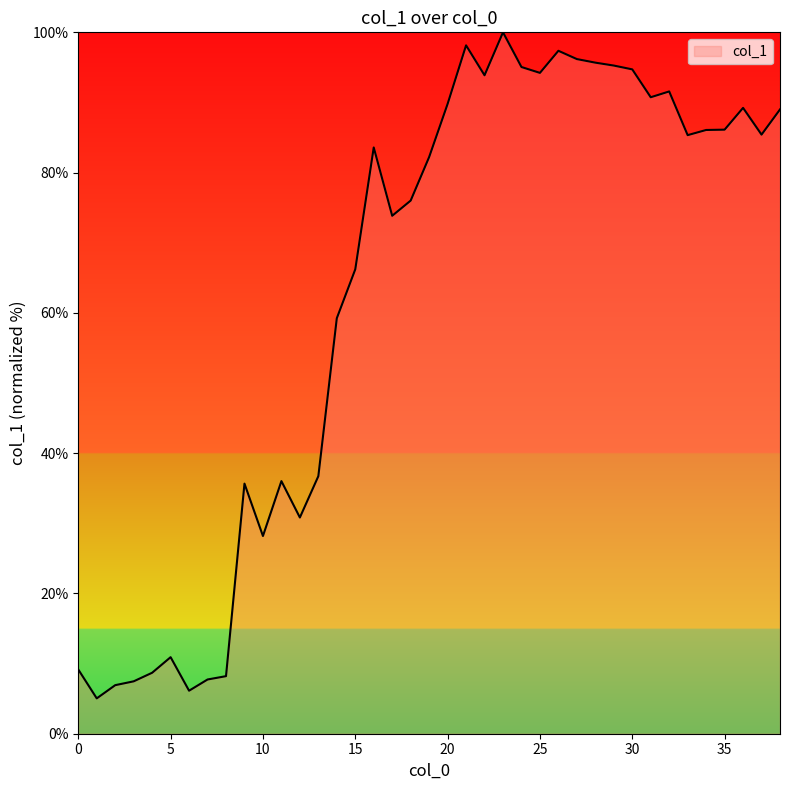

What is the difference between the maximum and minimum values?

95.0